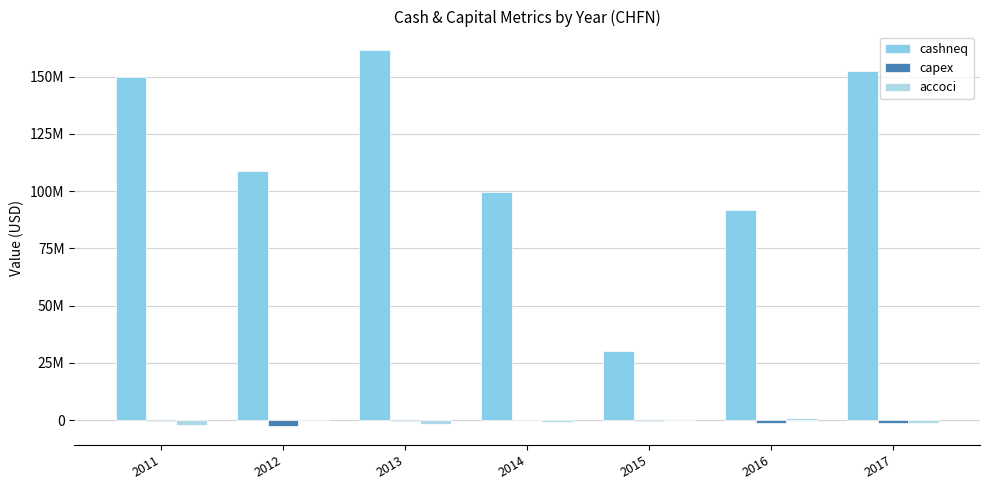

At how many categories does at least one series exceed 40965103?

6